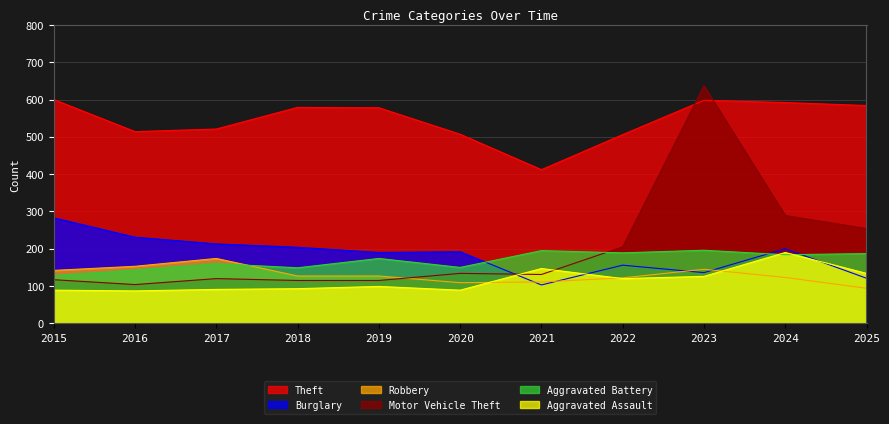

Which series has the largest total across all categories?

Theft